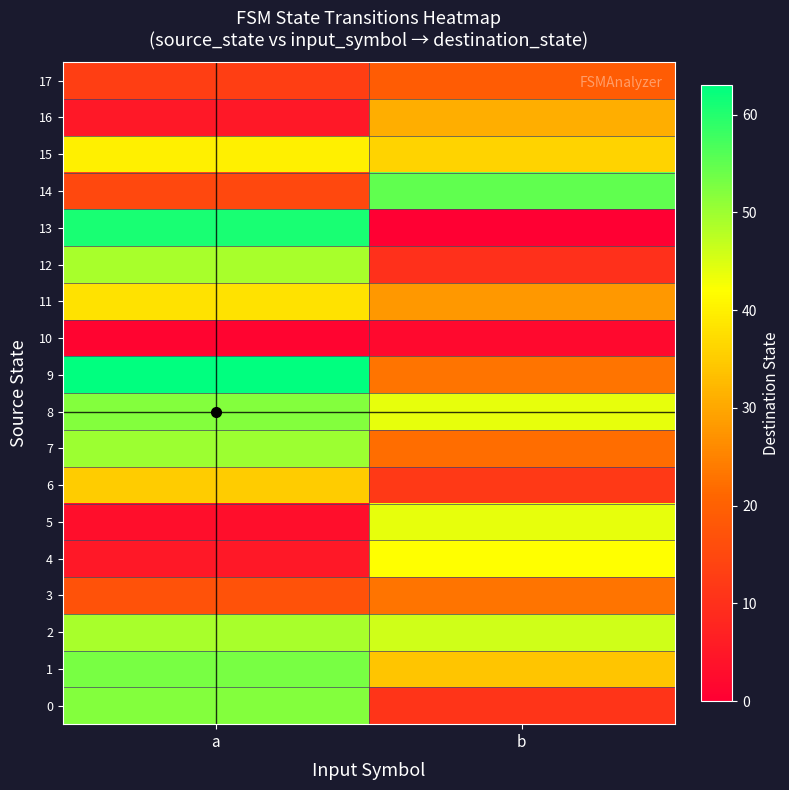

At which category does the chart reach its minimum across all series?

b